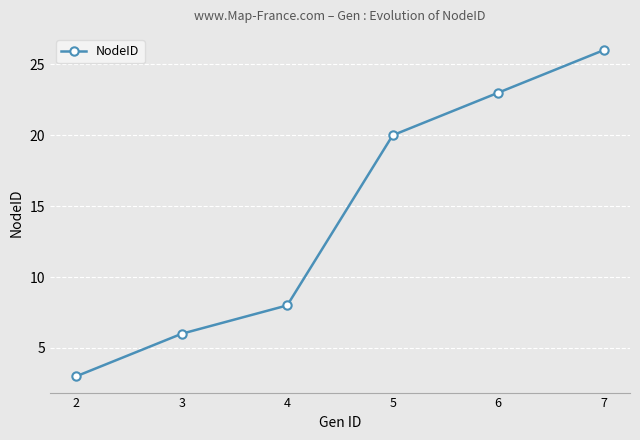

Is this an area chart (filled region under the line)?

No